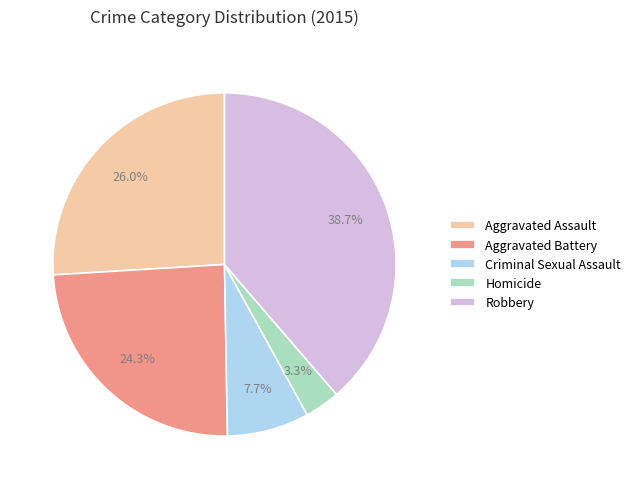

The Robbery slice represents 39% of the pie. True or false?

True